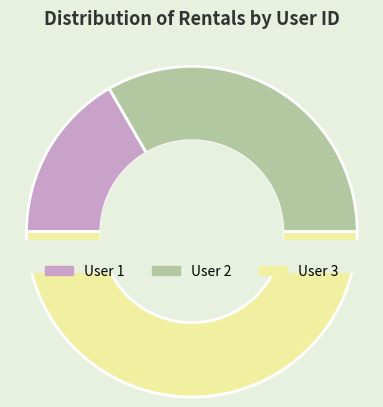

Which slice is the smallest?

1